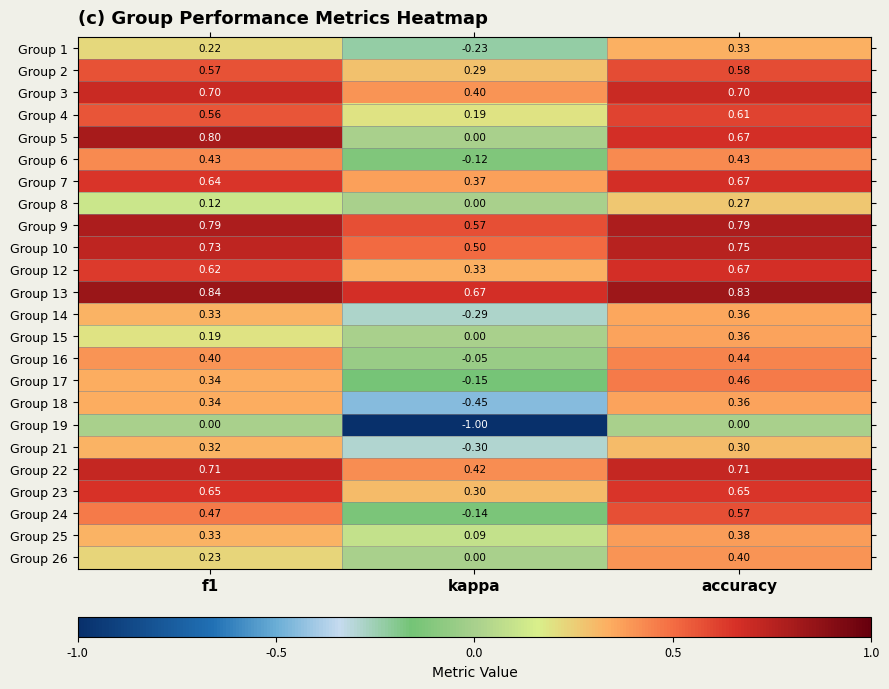

Which category has the lowest value in the Group 12 series?

kappa